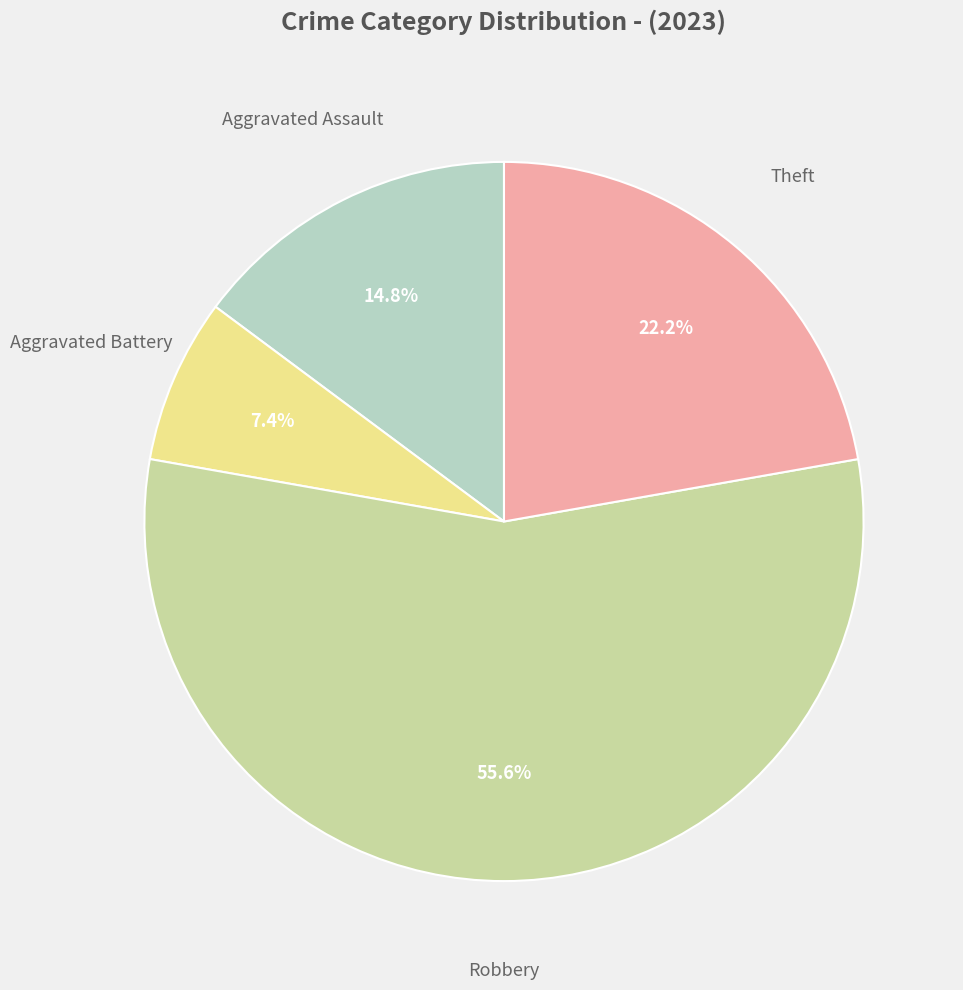

Is there a majority slice in this chart?

Yes